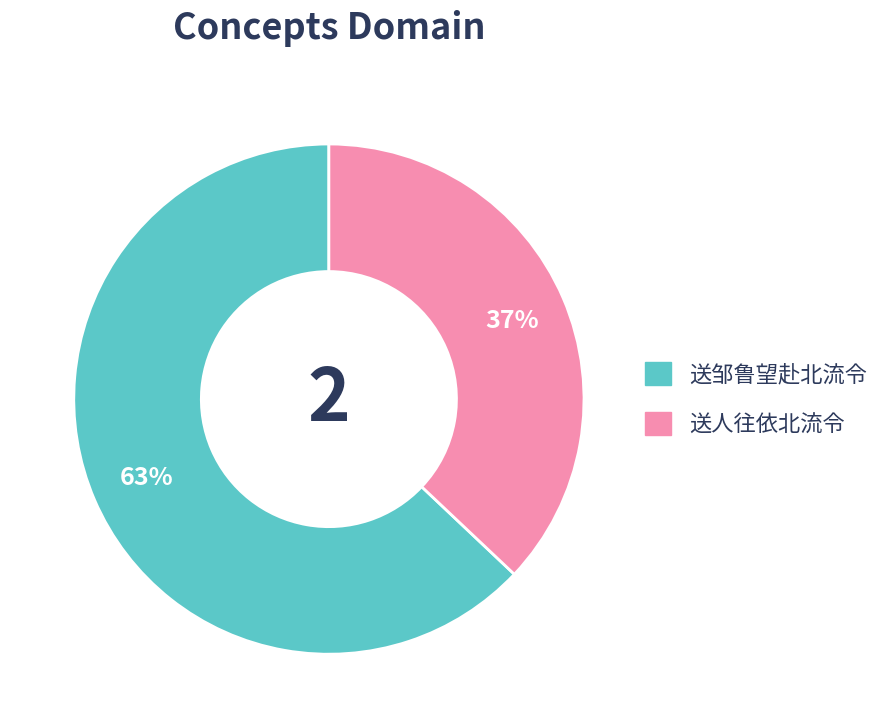

To the nearest percent, what is the difference between the largest and smallest slice percentages?

26%